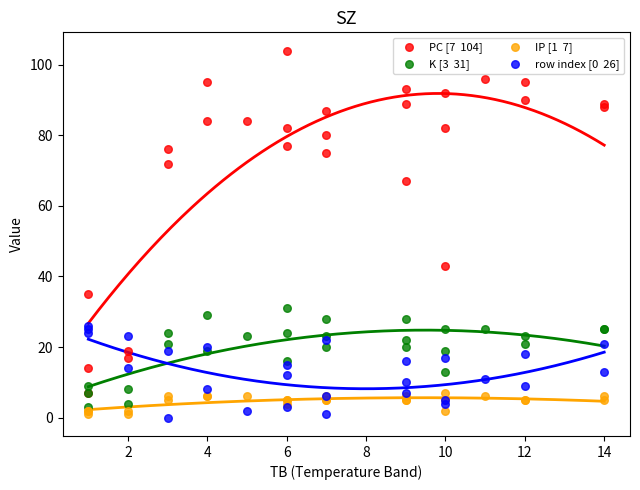

Across all series, what Y value is closest to 52?

43